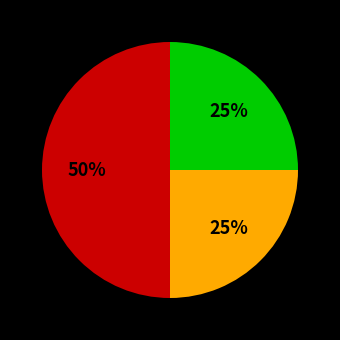

To the nearest percent, what is the difference between the largest and smallest slice percentages?

25%